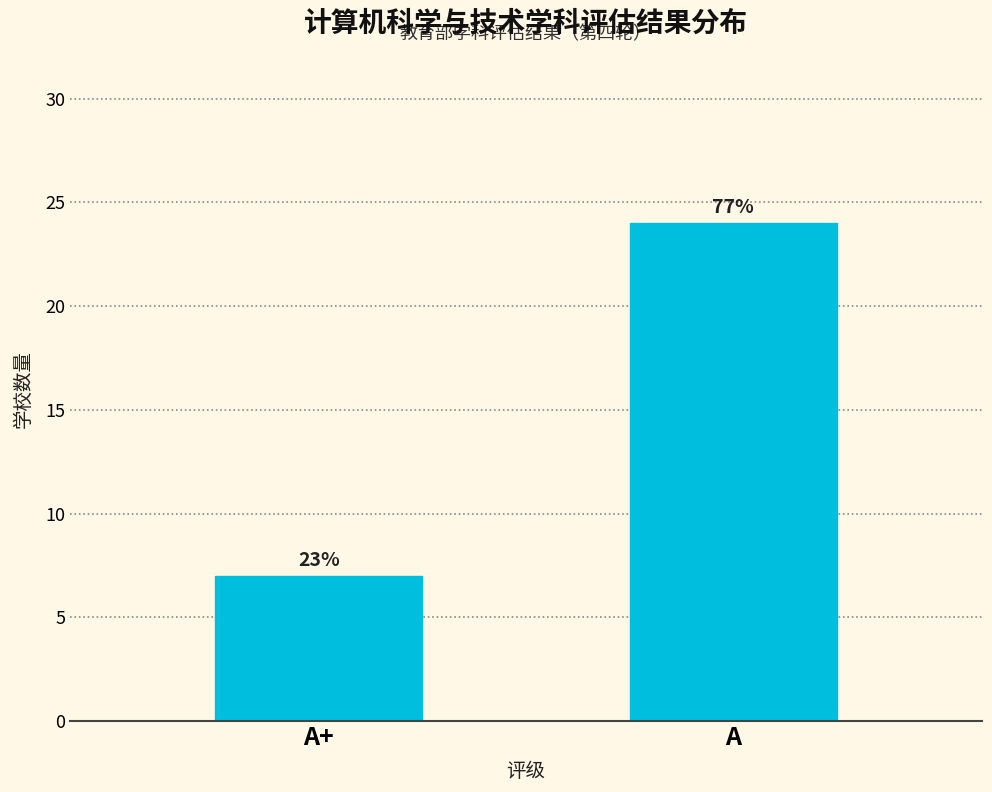

Are the bars horizontal?

No